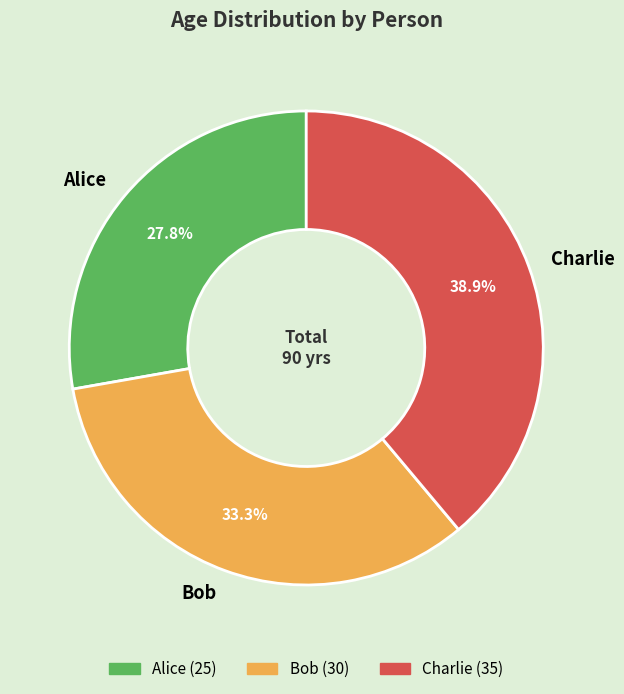

To the nearest percent, what portion does Bob represent?

33%